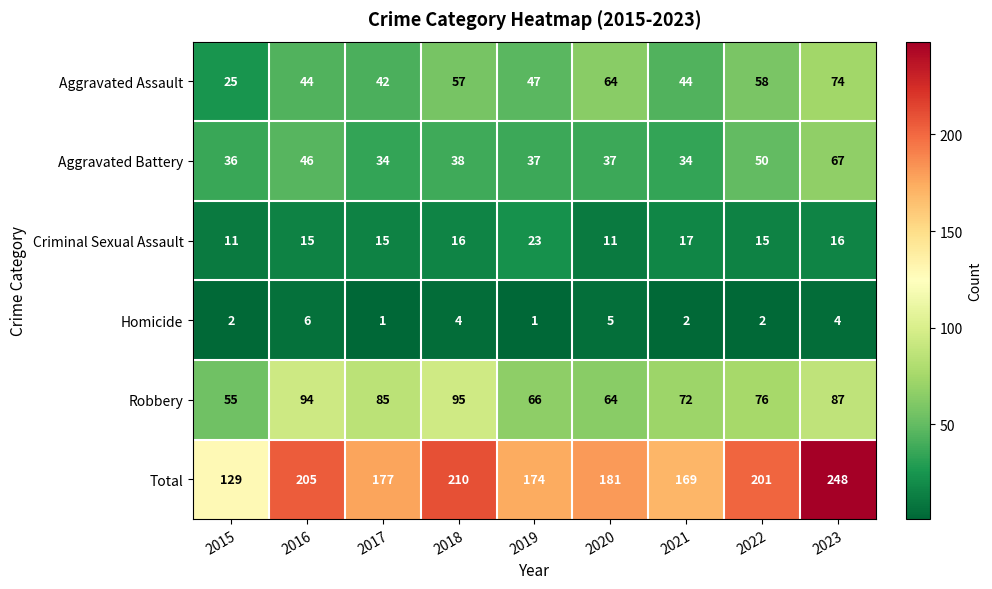

What is the difference between the maximum and minimum values in the Aggravated Assault series?

49